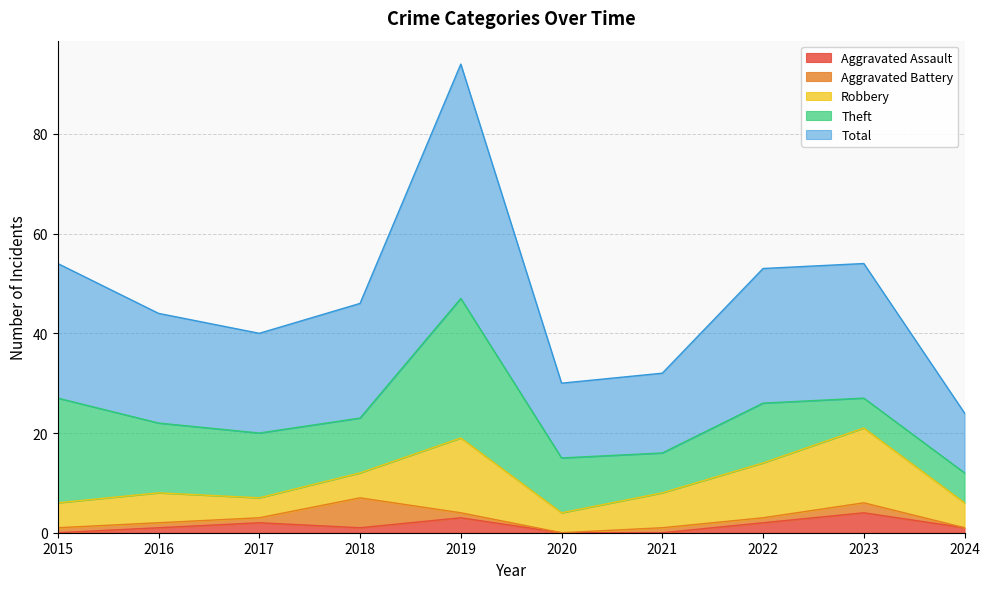

List the series in order of their peak value, highest first.

Total, Theft, Robbery, Aggravated Battery, Aggravated Assault